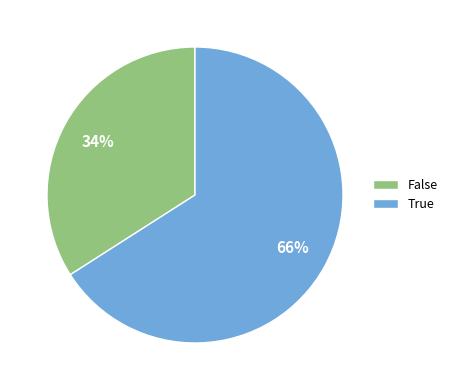

What is the largest slice in the pie chart?

True